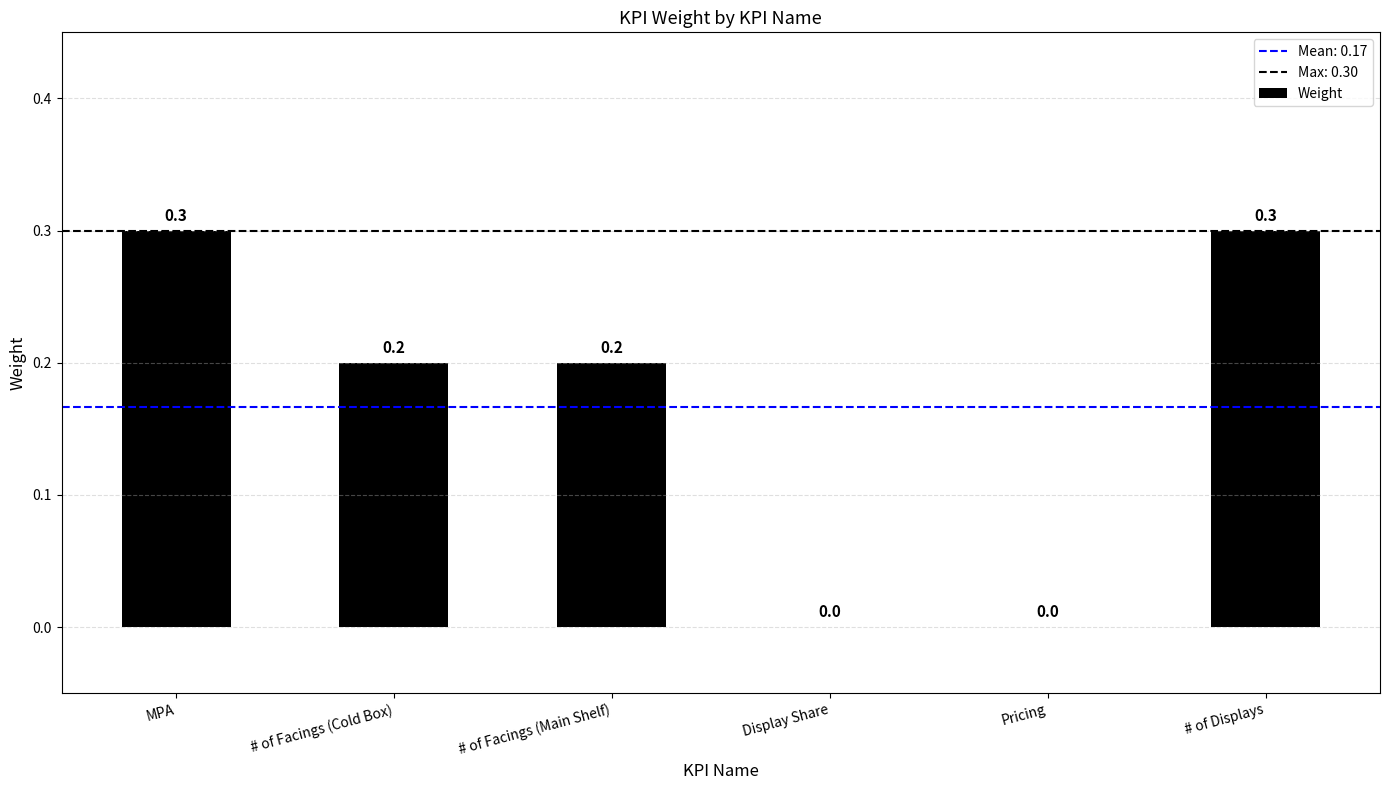

What is the sum of all values?

1.0